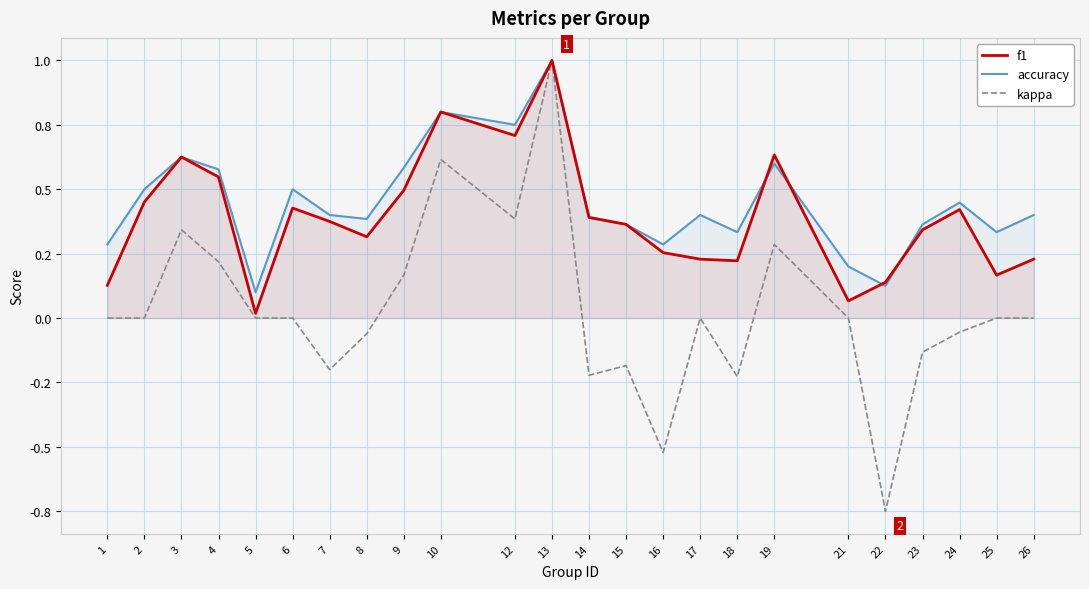

Is it true that f1 equals 0.4 at 6?

True